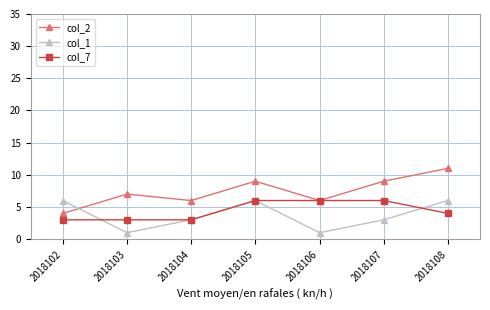

At which category does col_2 reach its first local peak?

2018103